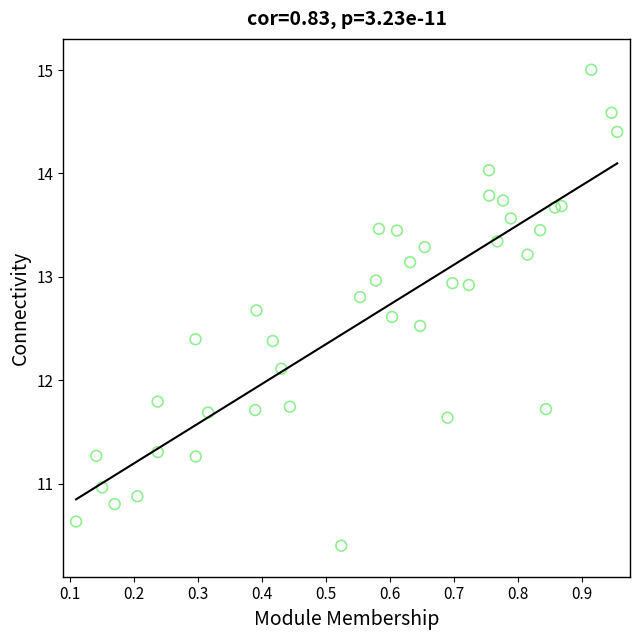

What Y value in the scatter plot is closest to 12?

12.1